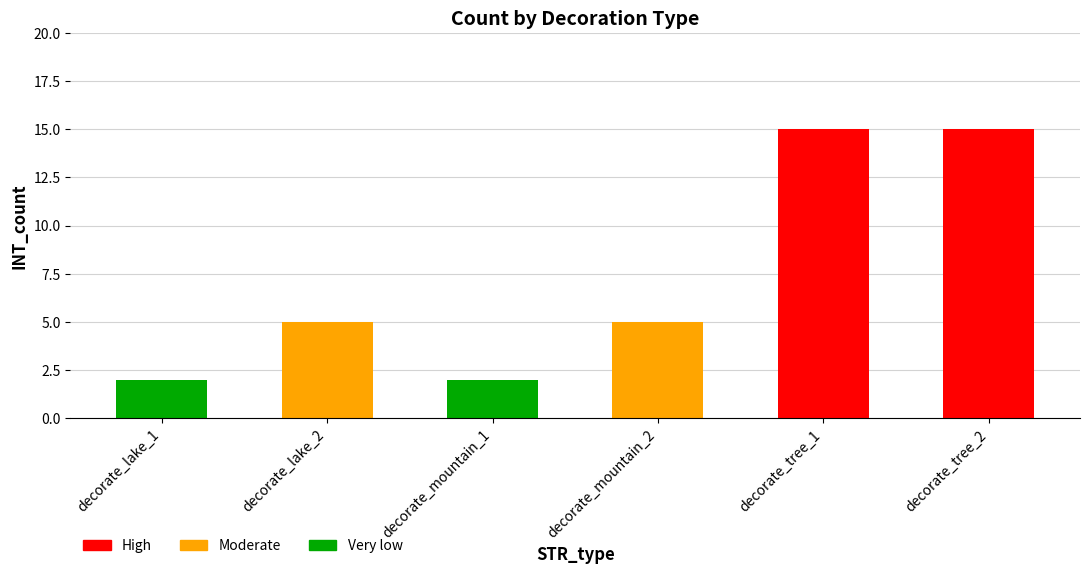

Reading left to right, extract all data points from this chart.

decorate_lake_1=2	decorate_lake_2=5	decorate_mountain_1=2	decorate_mountain_2=5	decorate_tree_1=15	decorate_tree_2=15